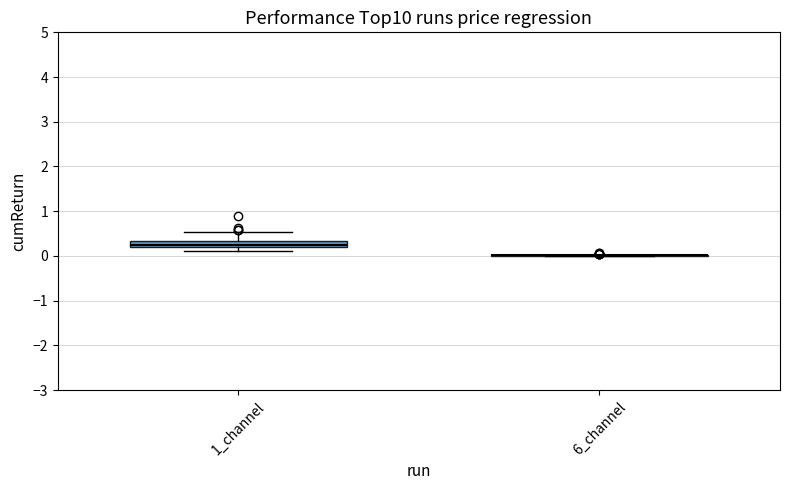

Where is the lower edge of the box for 1_channel on the y-axis? The values are not printed on the chart, so give them approximately, as read against the axis.

0.2